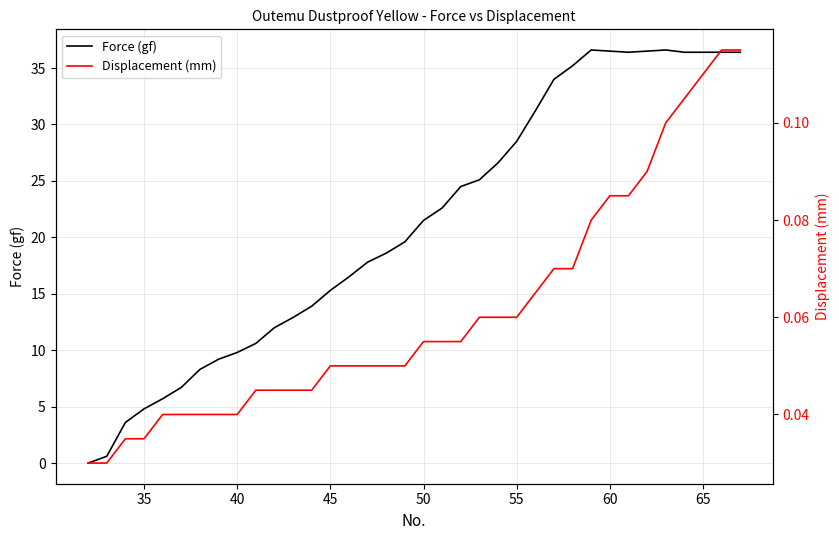

At which label does Force (gf) first exceed 21?

50